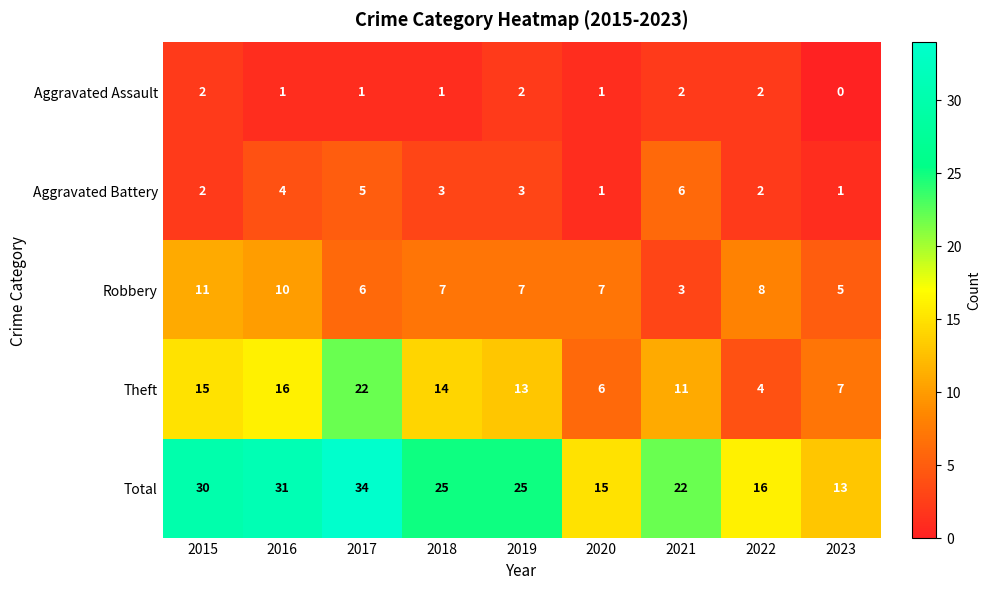

What is the total value across all series at 2019?

50